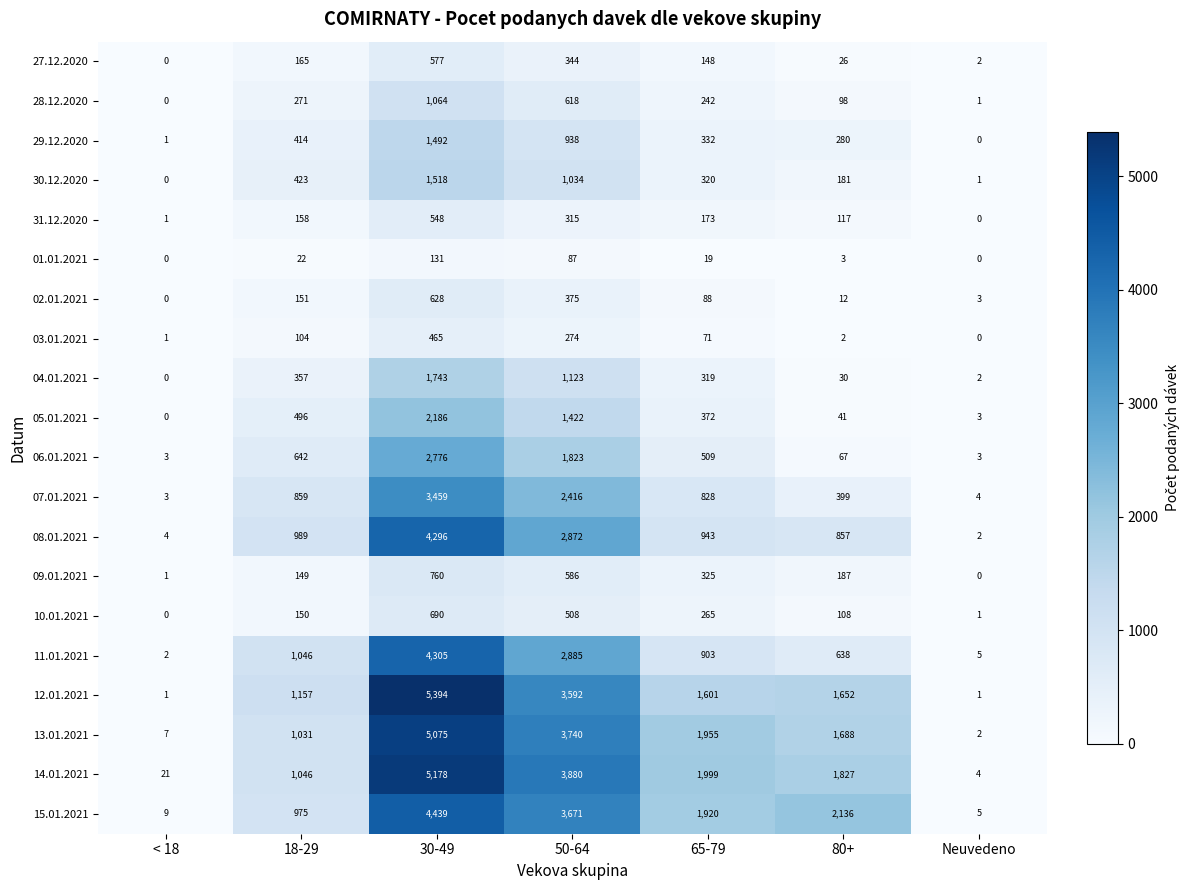

Which series has the largest range (max minus min)?

12.01.2021